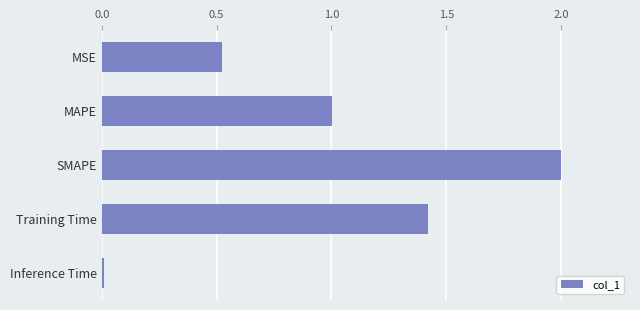

Count the number of categories in the chart.

5